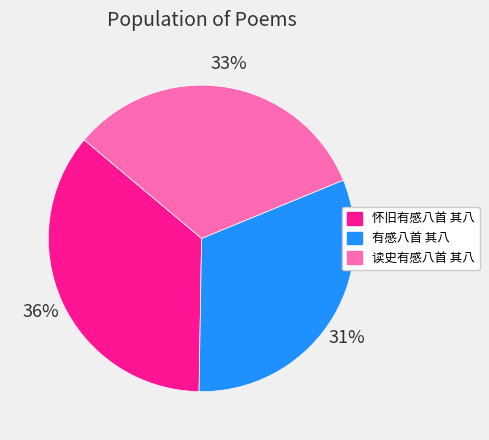

To the nearest percent, what percentage of the pie is 有感八首 其八?

31%